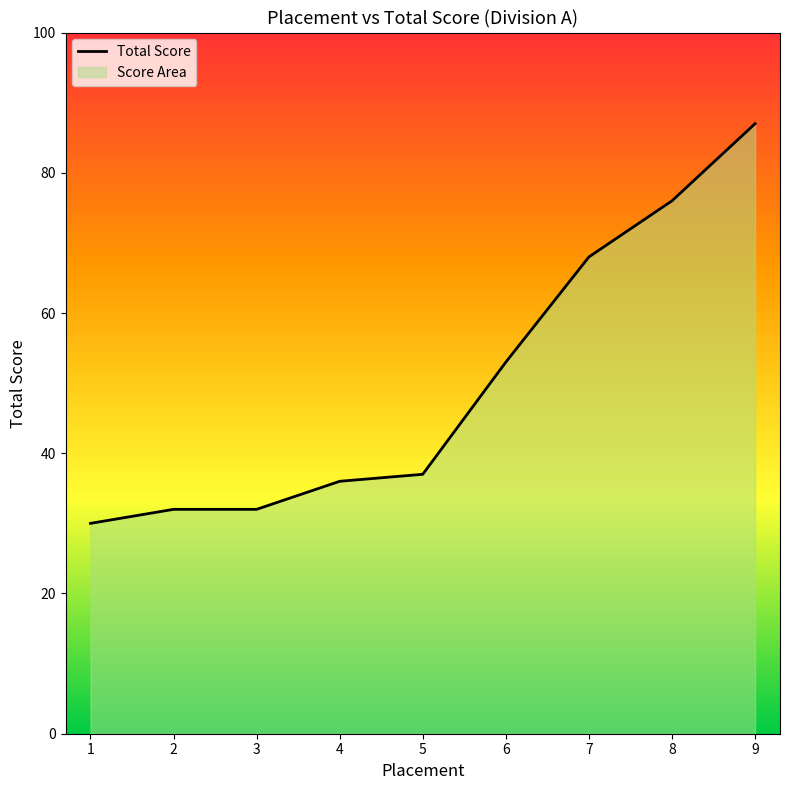

What is the sum of the values at 9 and 2?

119